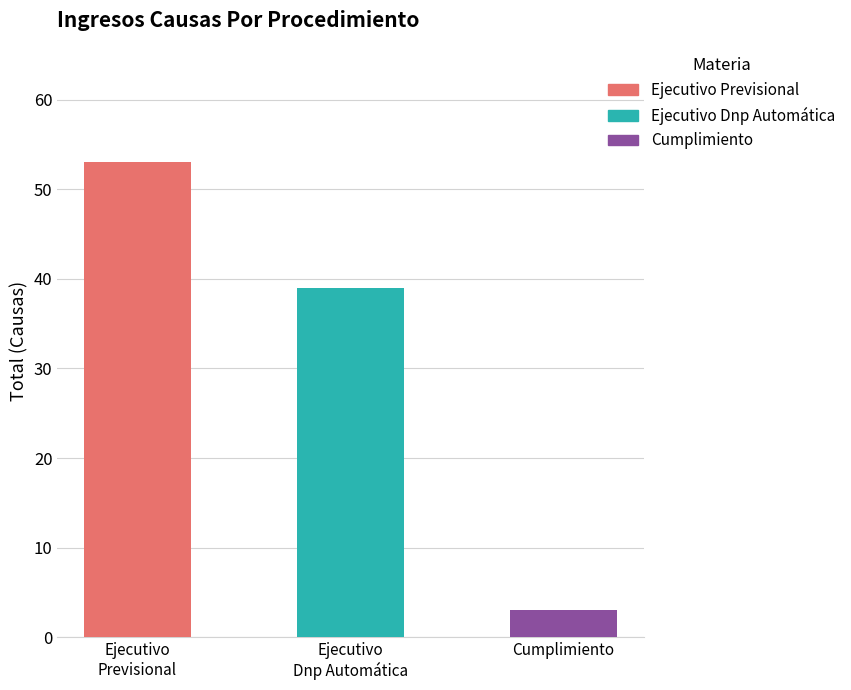

What is the change in value from Ejecutivo Dnp Automática to Cumplimiento?

-36